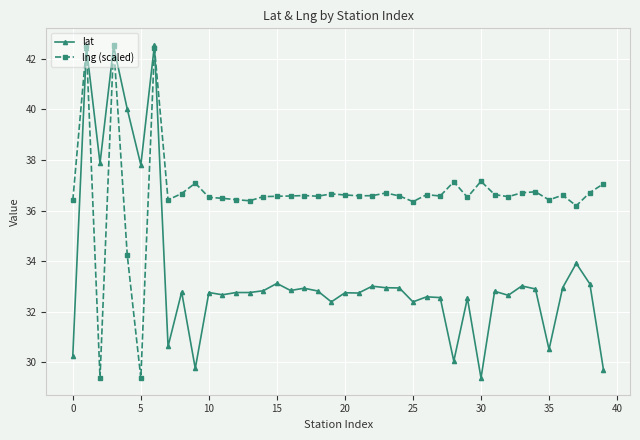

How many data points in lat are above 32?

33